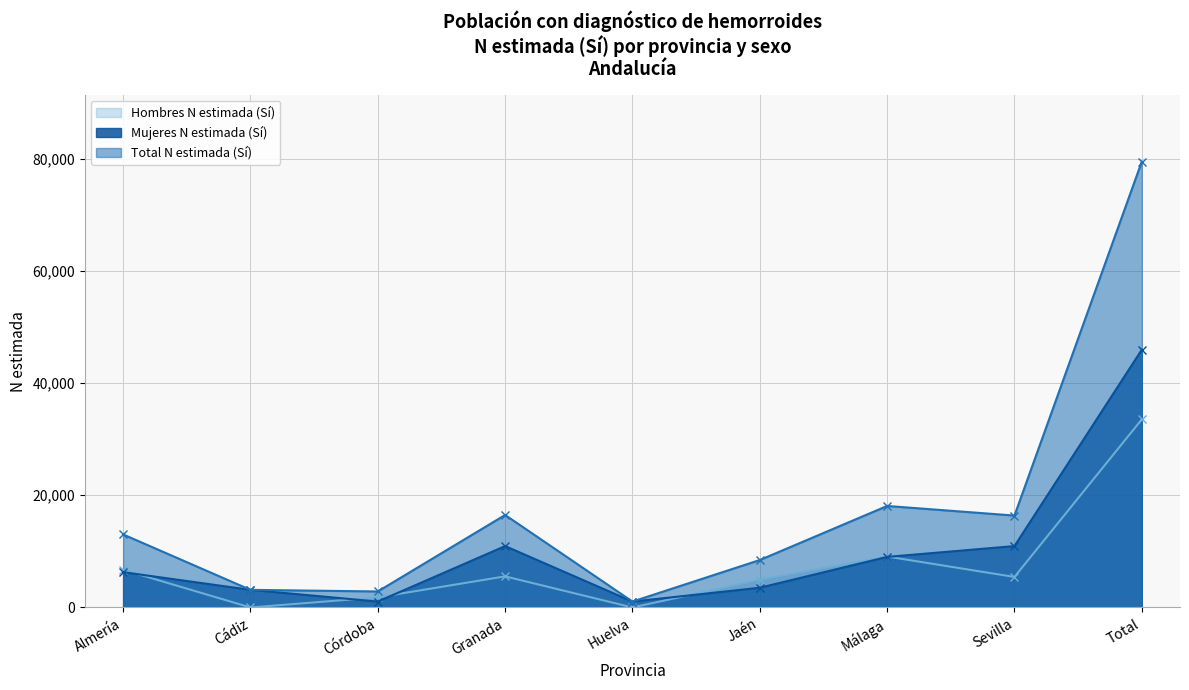

What is the total value across all series at Total?

158966